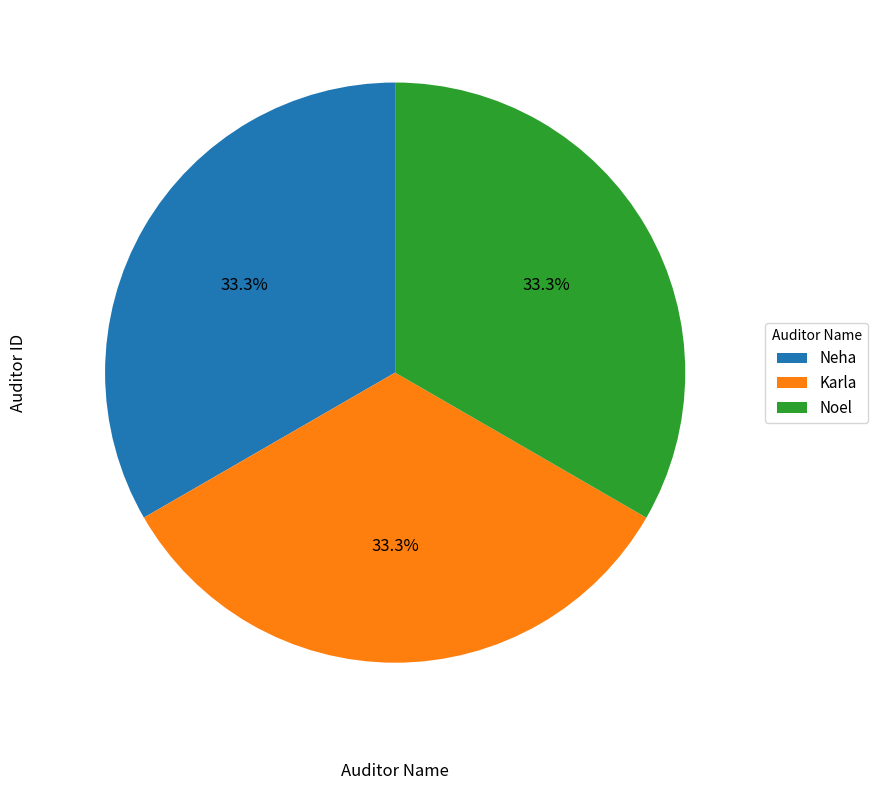

Is Karla the majority of the pie?

No